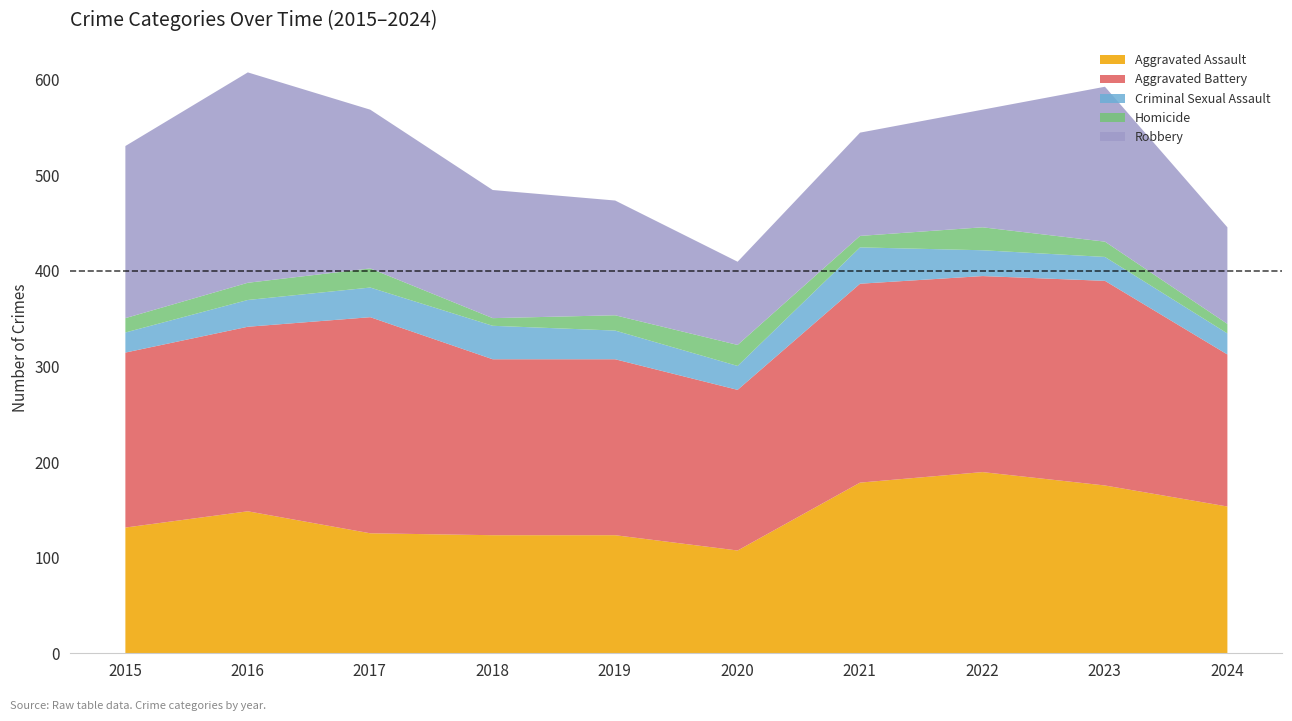

At which label is Homicide closest to 16?

2019